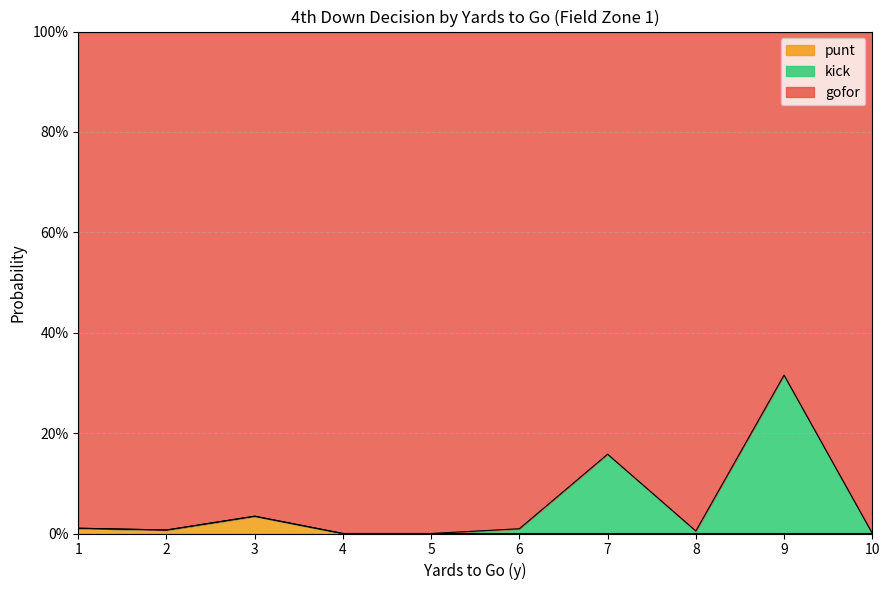

Which series has the largest range (max minus min)?

gofor